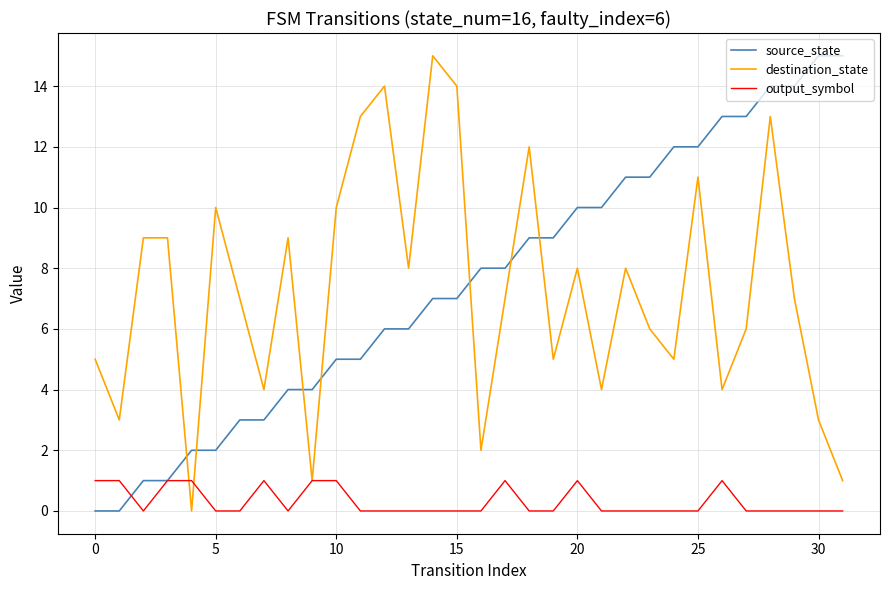

True or false: source_state and destination_state cross at least once.

True